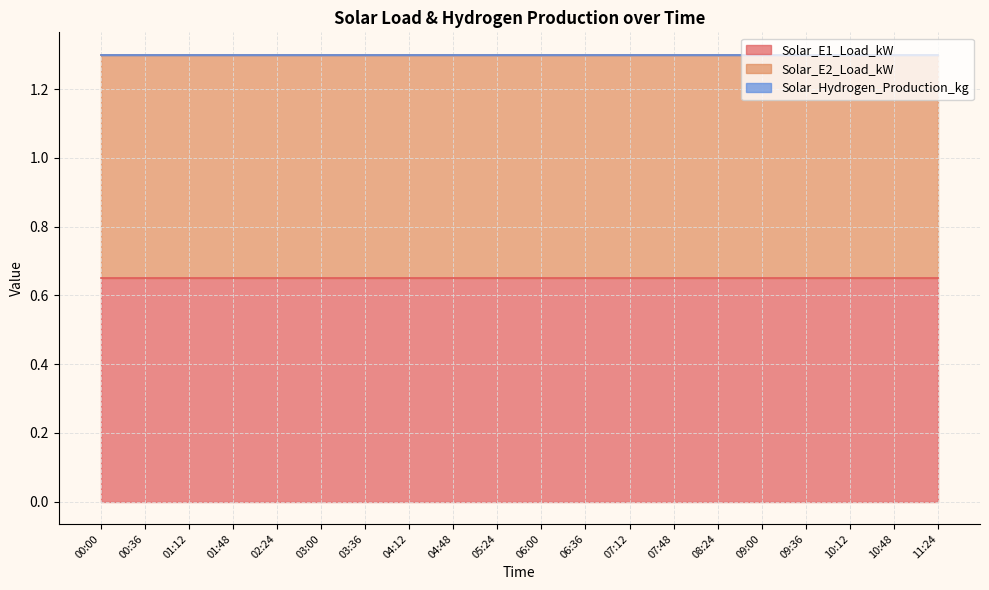

Which series has the largest total across all categories?

Solar_E1_Load_kW